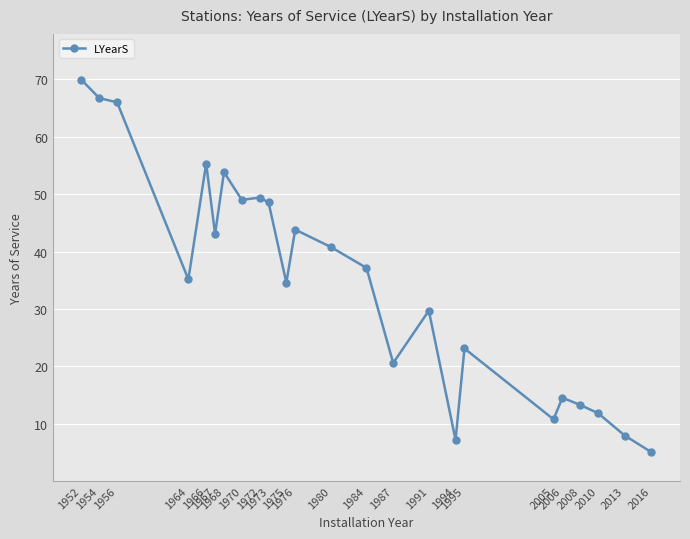

What is the value of the 9th point from the left?

49.4